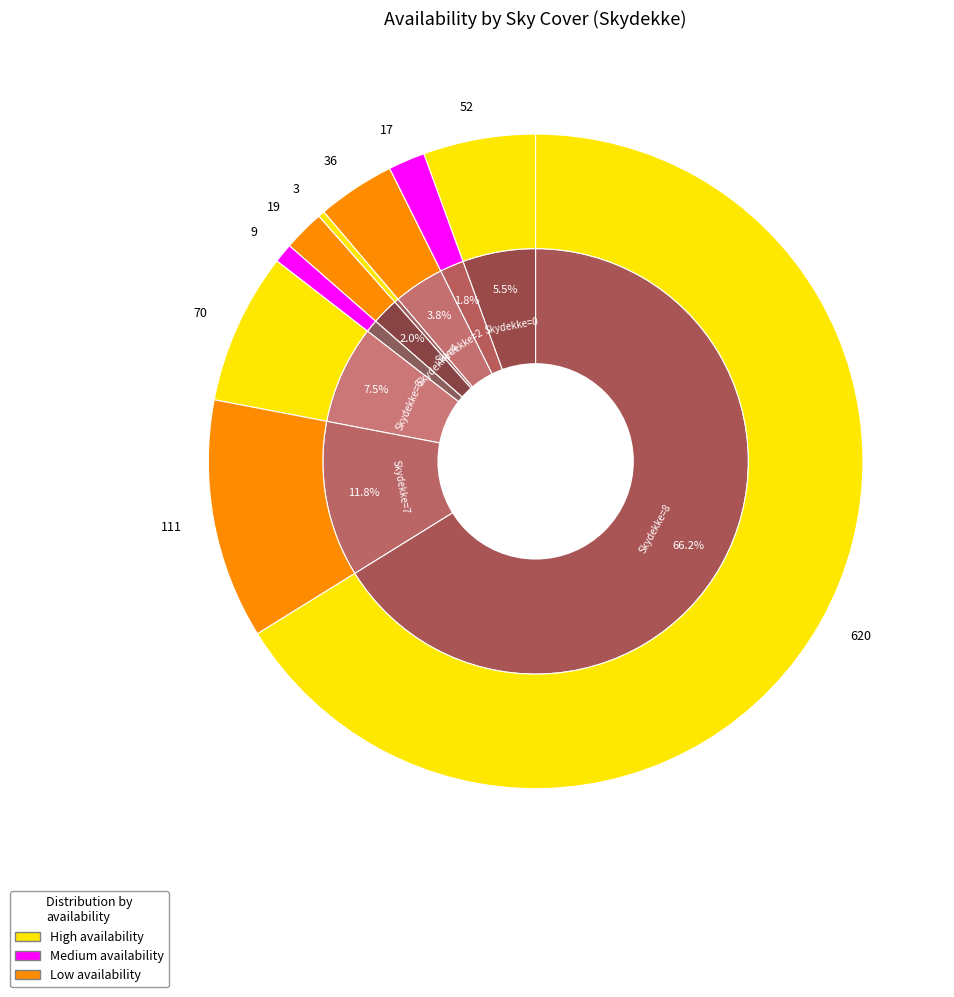

True or false: 2 accounts for 2% of the total.

False